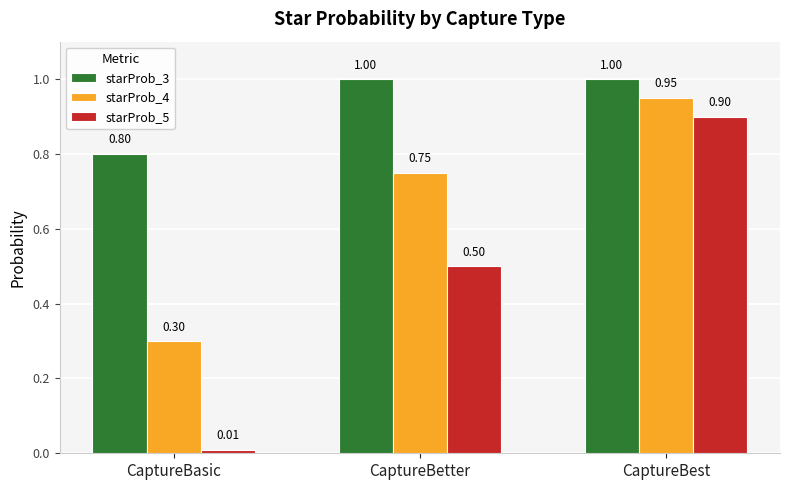

At which label is starProb_4 closest to 0?

CaptureBasic